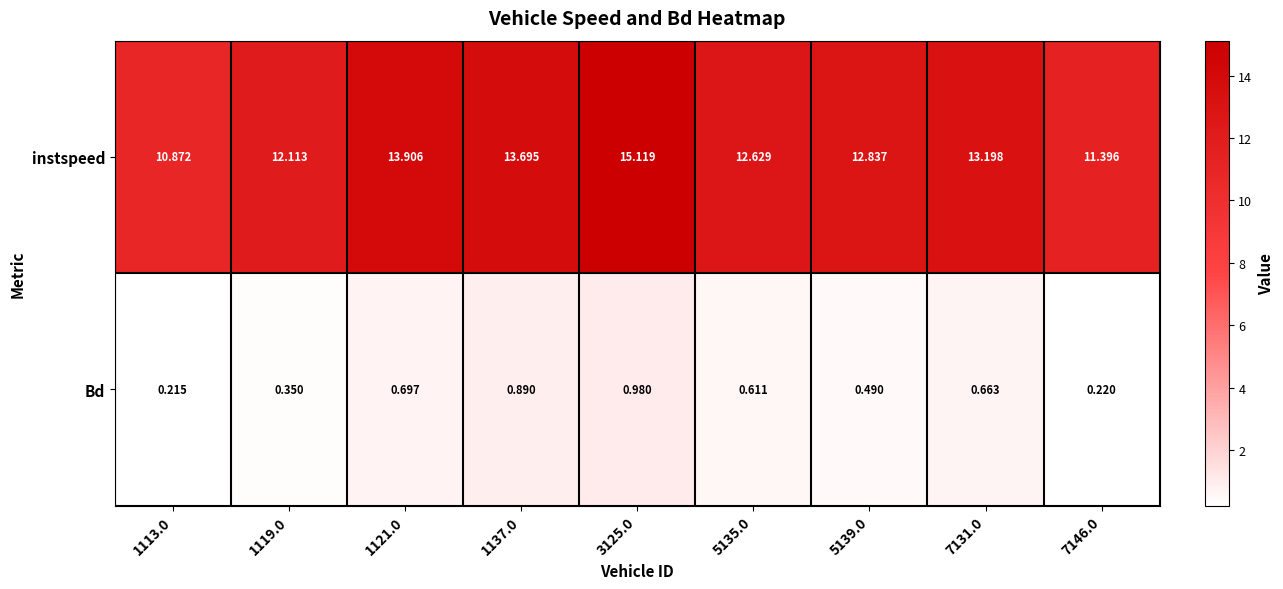

Which series has the largest total across all categories?

instspeed